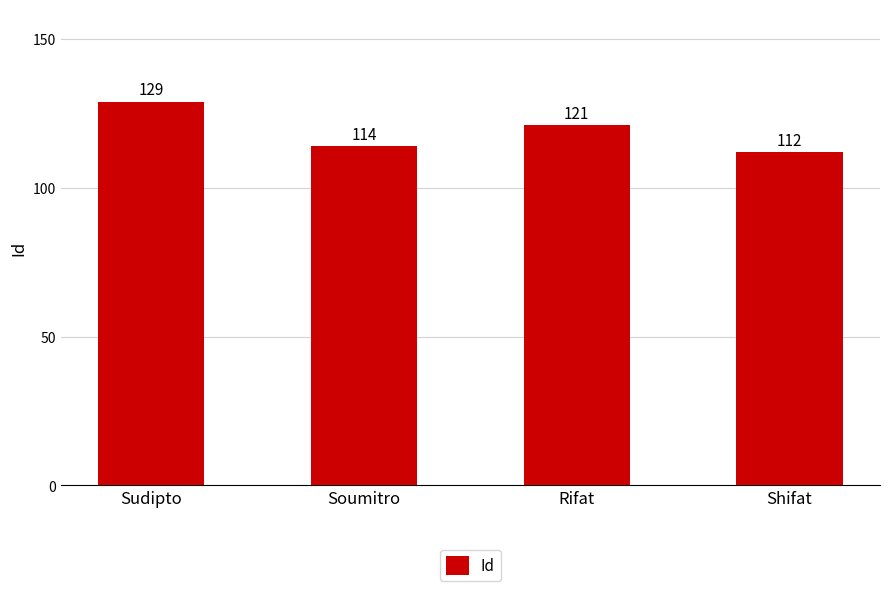

What position from the left is Soumitro?

2